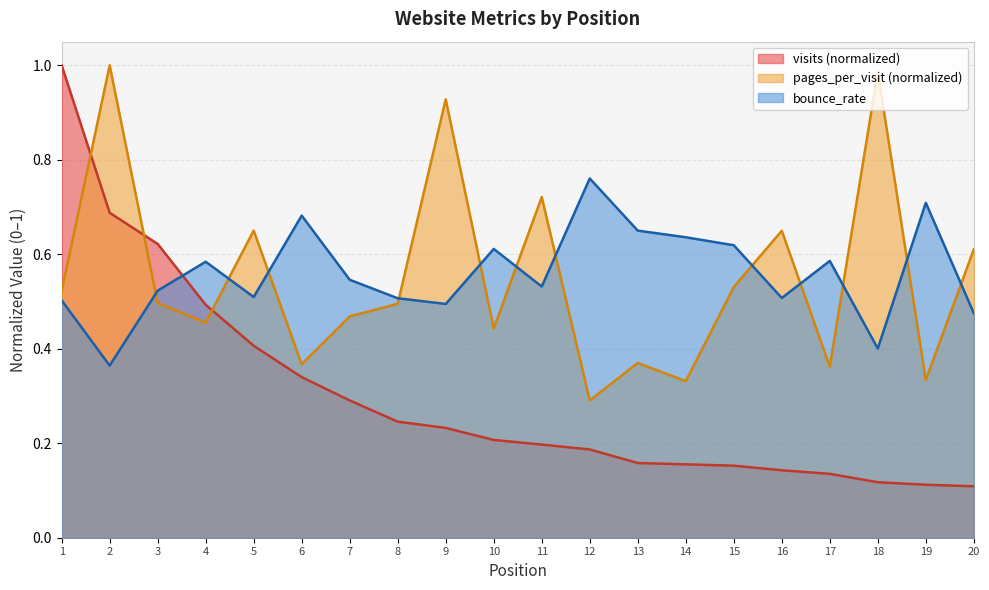

What is the total value across all series at 20?

1.2